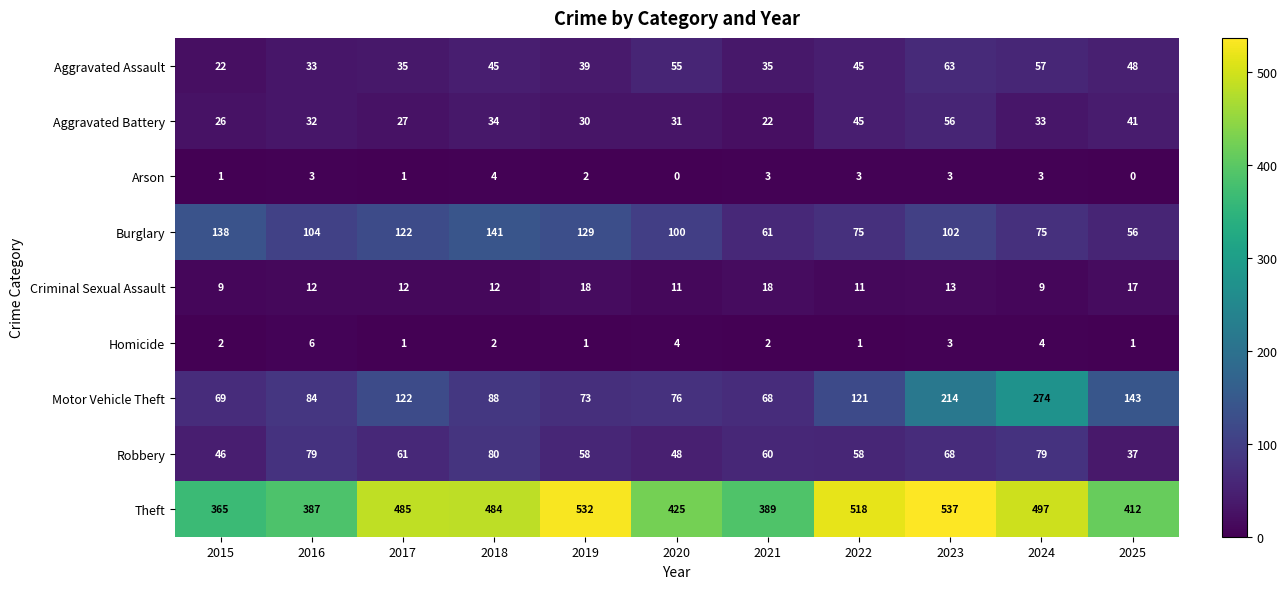

At how many categories does at least one series exceed 177?

11